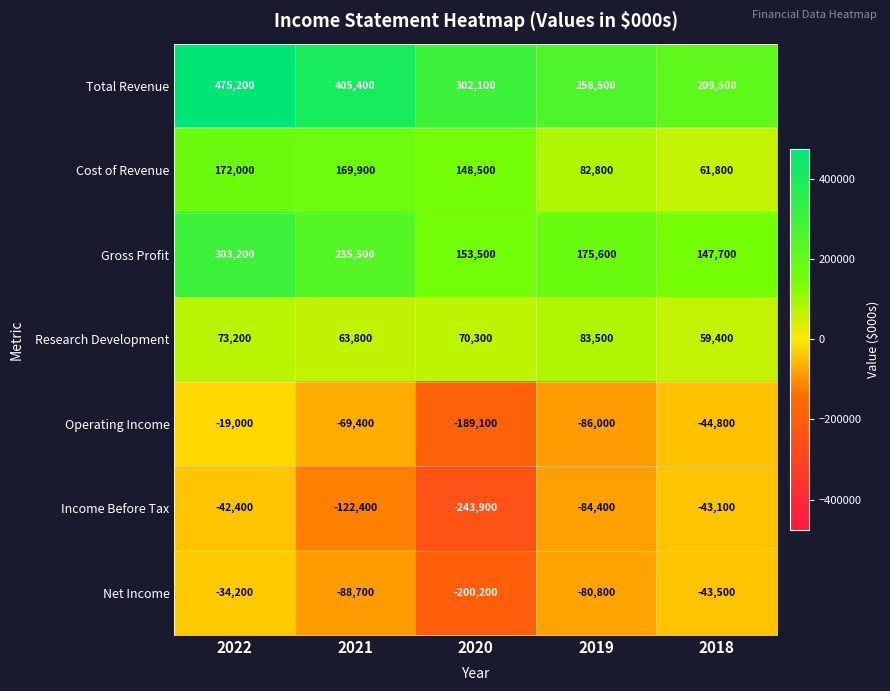

At how many categories does at least one series exceed 136679?

5